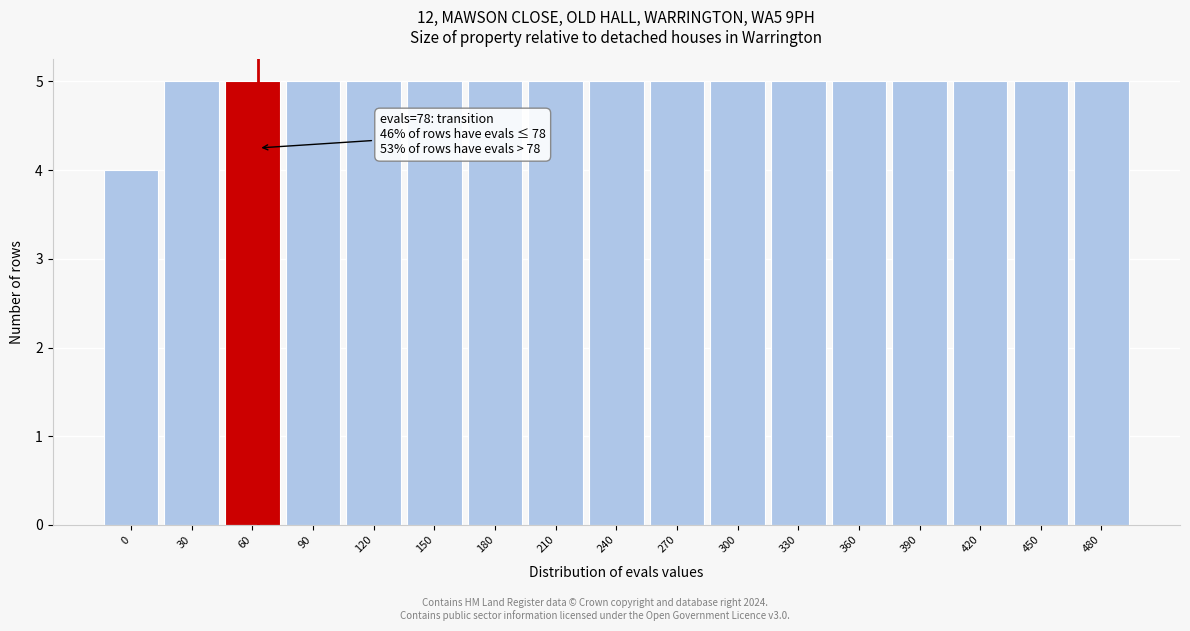

Reading right to left, what are all the values shown in this chart?

5	5	5	5	5	5	5	5	5	5	5	5	5	5	5	5	4